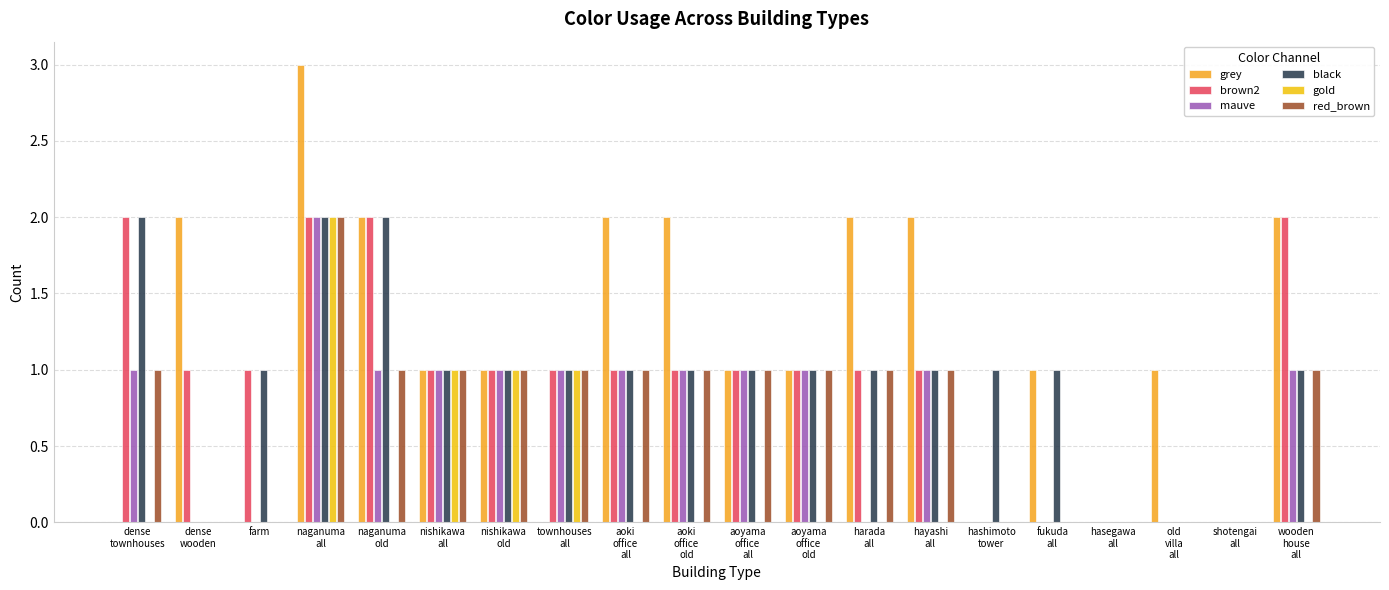

What is the highest value of the red_brown series?

2